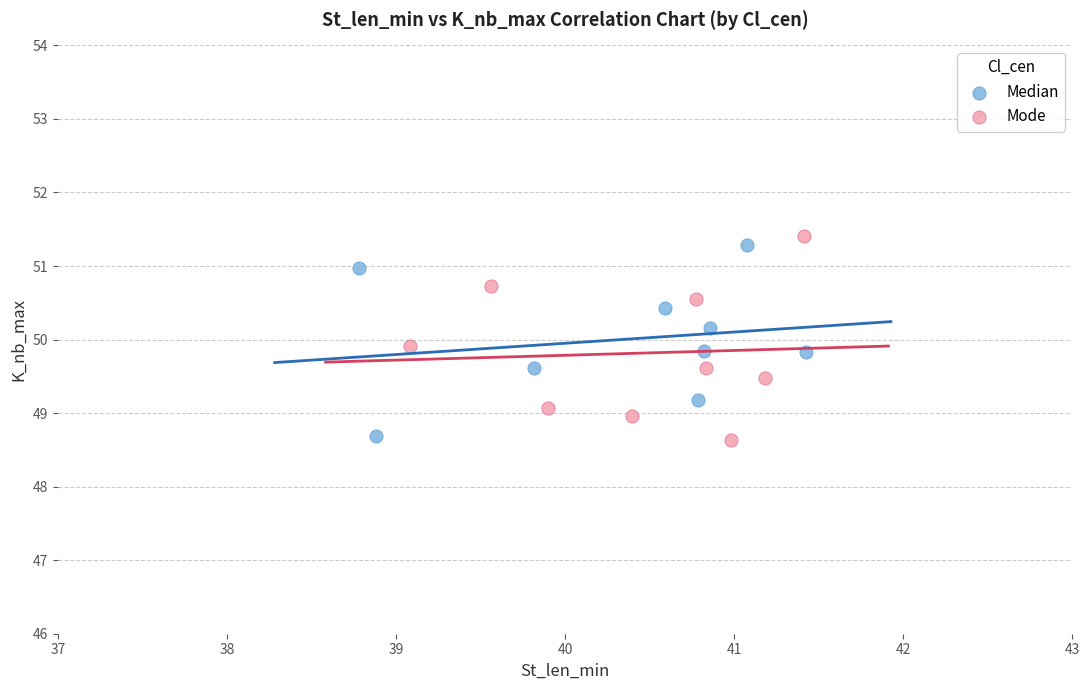

What are all the series names shown in the legend?

Median, Mode